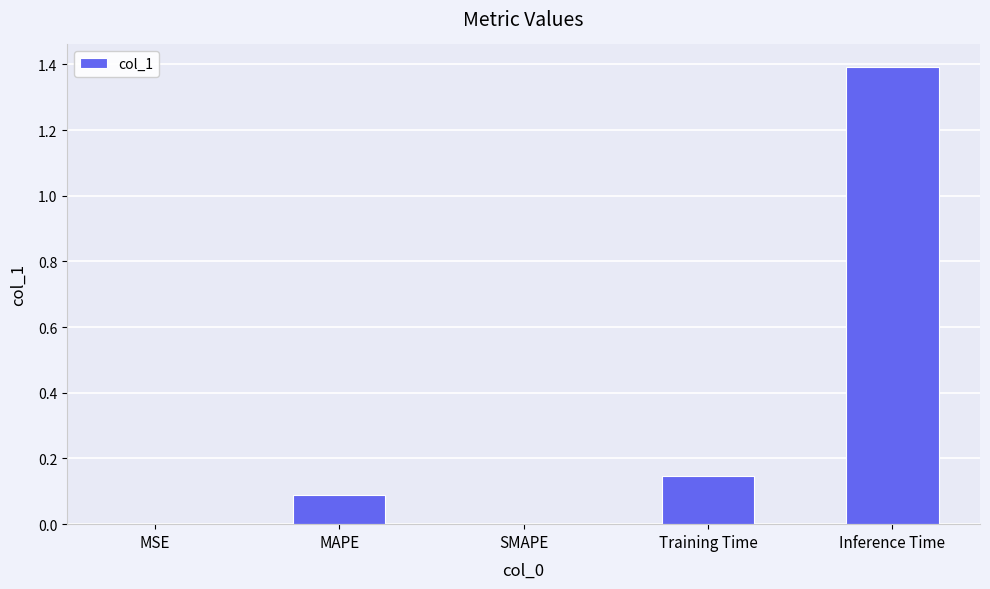

Which category has the highest value across all series?

Inference Time